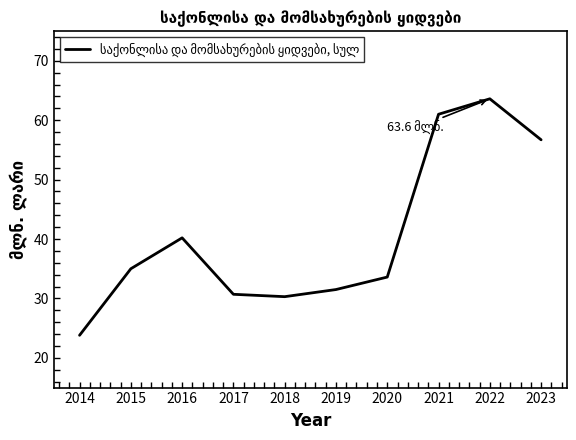

At which label is the value closest to 43?

2016